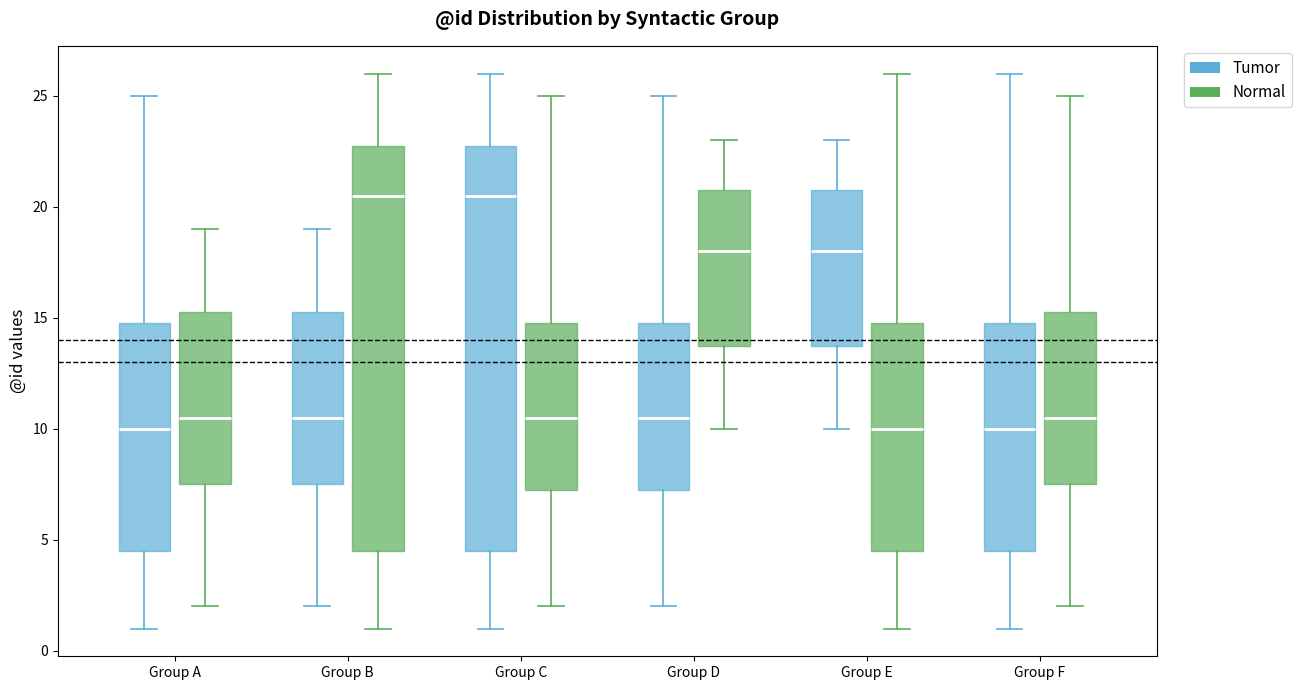

Reading left to right, read every box against the y-axis: the position of its median line, the range the box covers, and the ends of its whiskers. The values are not printed on the chart, so give them approximately, as read against the axis.

Group A (Tumor): median 10.0, box 4.5 to 15.0, whiskers 1.0 to 25.0
Group A (Normal): median 10.5, box 7.5 to 15.5, whiskers 2.0 to 19.0
Group B (Tumor): median 10.5, box 7.5 to 15.5, whiskers 2.0 to 19.0
Group B (Normal): median 20.5, box 4.5 to 23.0, whiskers 1.0 to 26.0
Group C (Tumor): median 20.5, box 4.5 to 23.0, whiskers 1.0 to 26.0
Group C (Normal): median 10.5, box 7.5 to 15.0, whiskers 2.0 to 25.0
Group D (Tumor): median 10.5, box 7.5 to 15.0, whiskers 2.0 to 25.0
Group D (Normal): median 18.0, box 14.0 to 21.0, whiskers 10.0 to 23.0
Group E (Tumor): median 18.0, box 14.0 to 21.0, whiskers 10.0 to 23.0
Group E (Normal): median 10.0, box 4.5 to 15.0, whiskers 1.0 to 26.0
Group F (Tumor): median 10.0, box 4.5 to 15.0, whiskers 1.0 to 26.0
Group F (Normal): median 10.5, box 7.5 to 15.5, whiskers 2.0 to 25.0